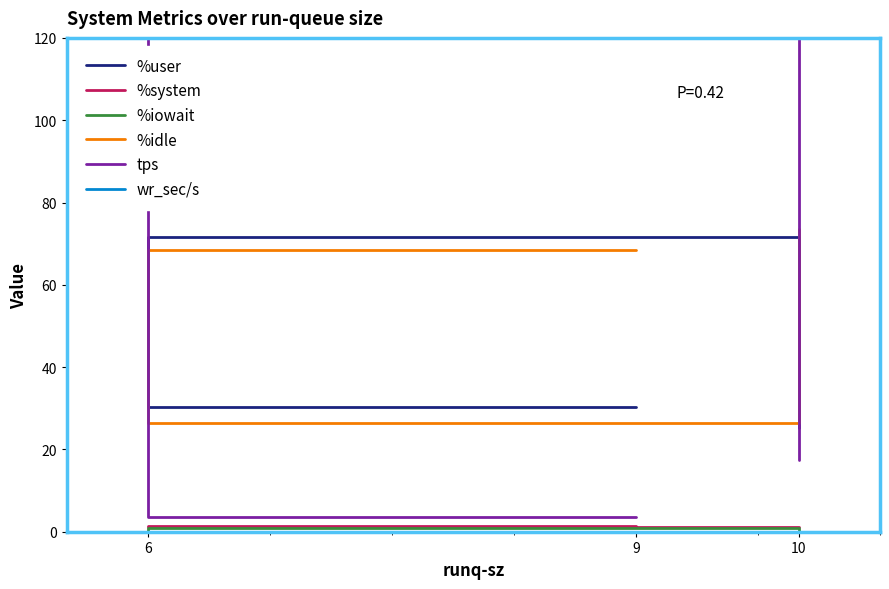

Reading left to right, what are all the values shown in this chart?

%user: 9=30.2	6=71.5	10=25.2
%system: 9=1.4	6=1.2	10=1.2
%iowait: 9=0.0	6=0.9	10=0.1
%idle: 9=68.4	6=26.3	10=73.5
tps: 9=3.6	6=136.4	10=17.4
wr_sec/s: 9=179.2	6=30777.6	10=257.6